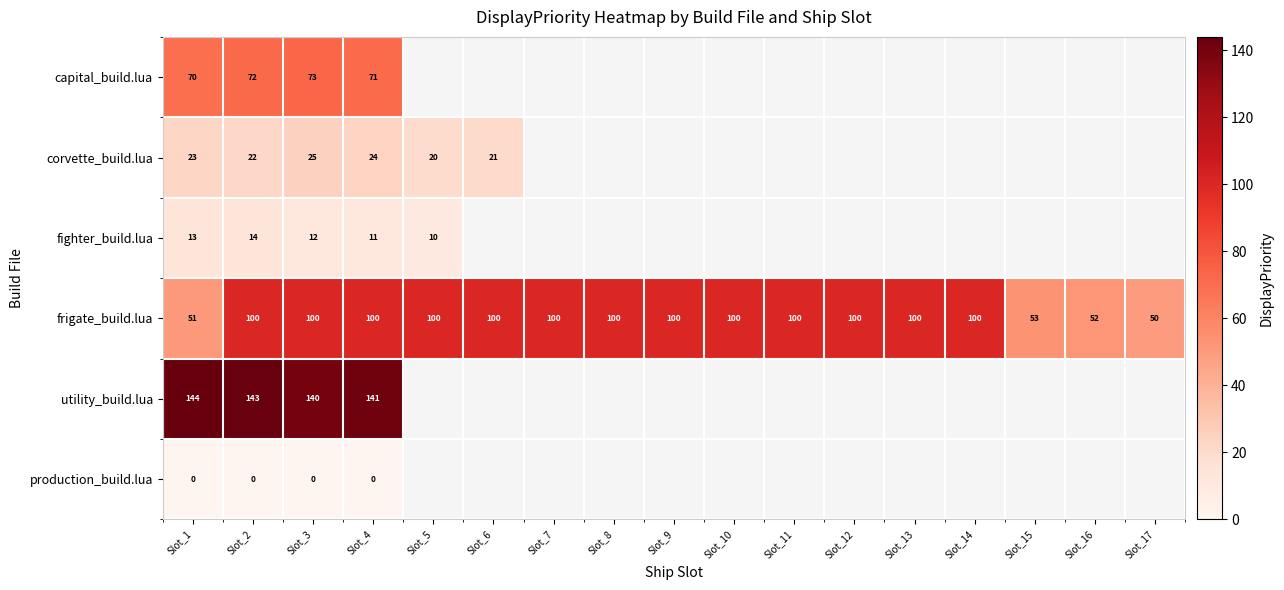

The utility_build.lua series shows 143 at Slot_2. True or false?

True